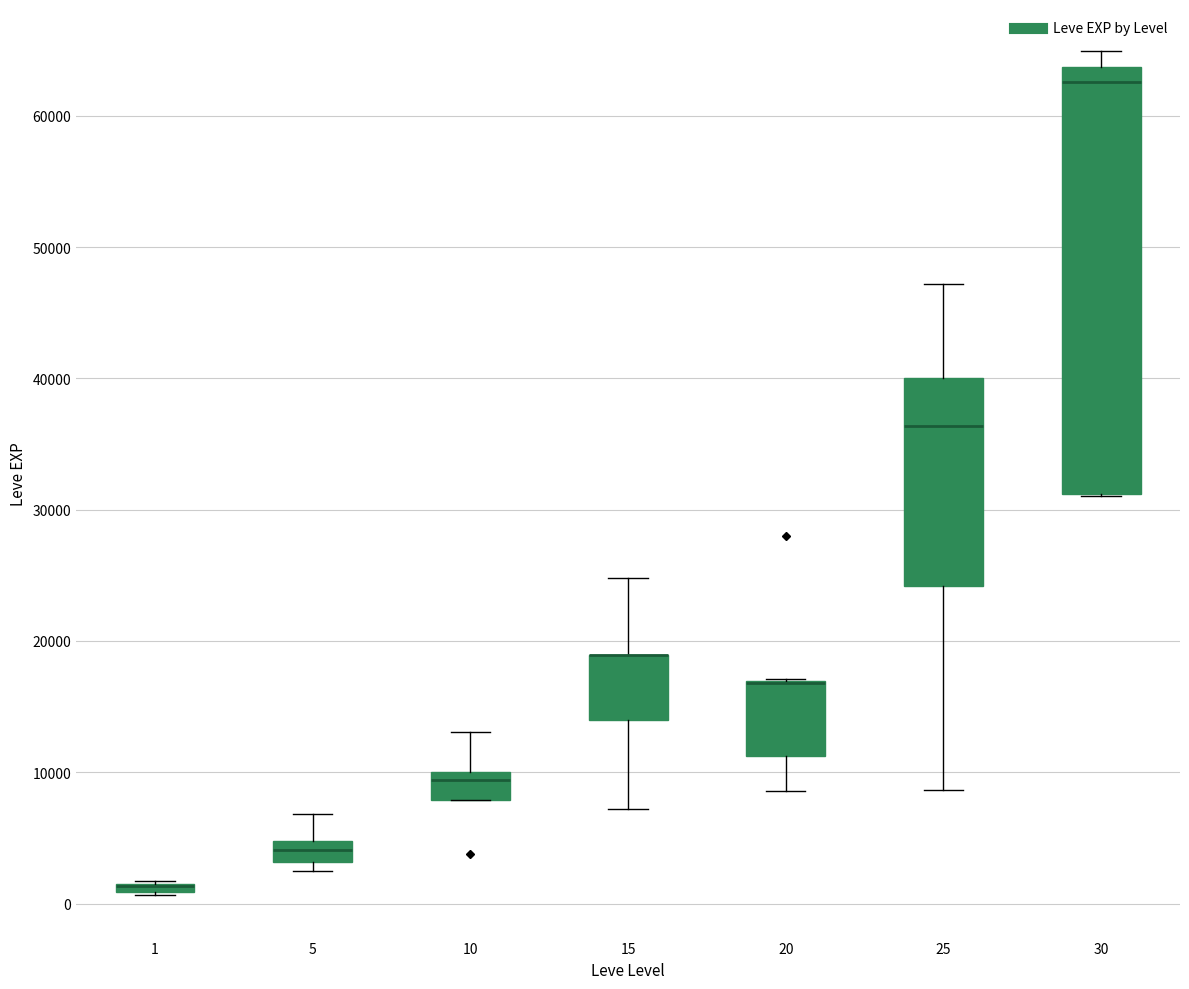

Where is the upper edge of the box at x = 5 on the y-axis? The values are not printed on the chart, so give them approximately, as read against the axis.

5000